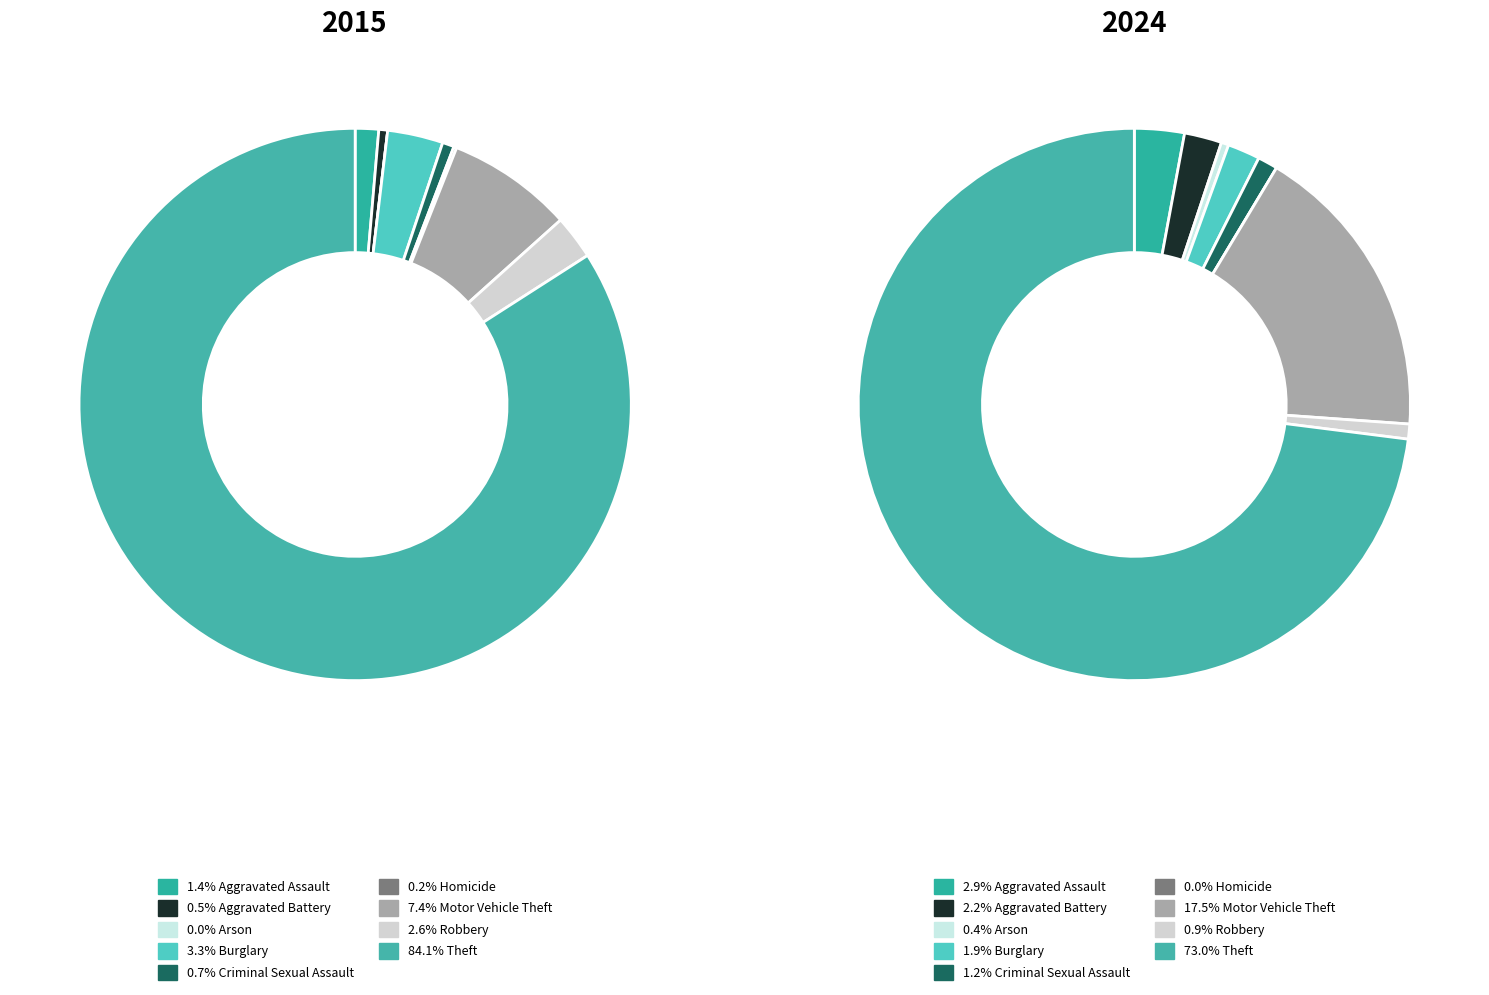

True or false: Burglary accounts for 11% of the total.

False